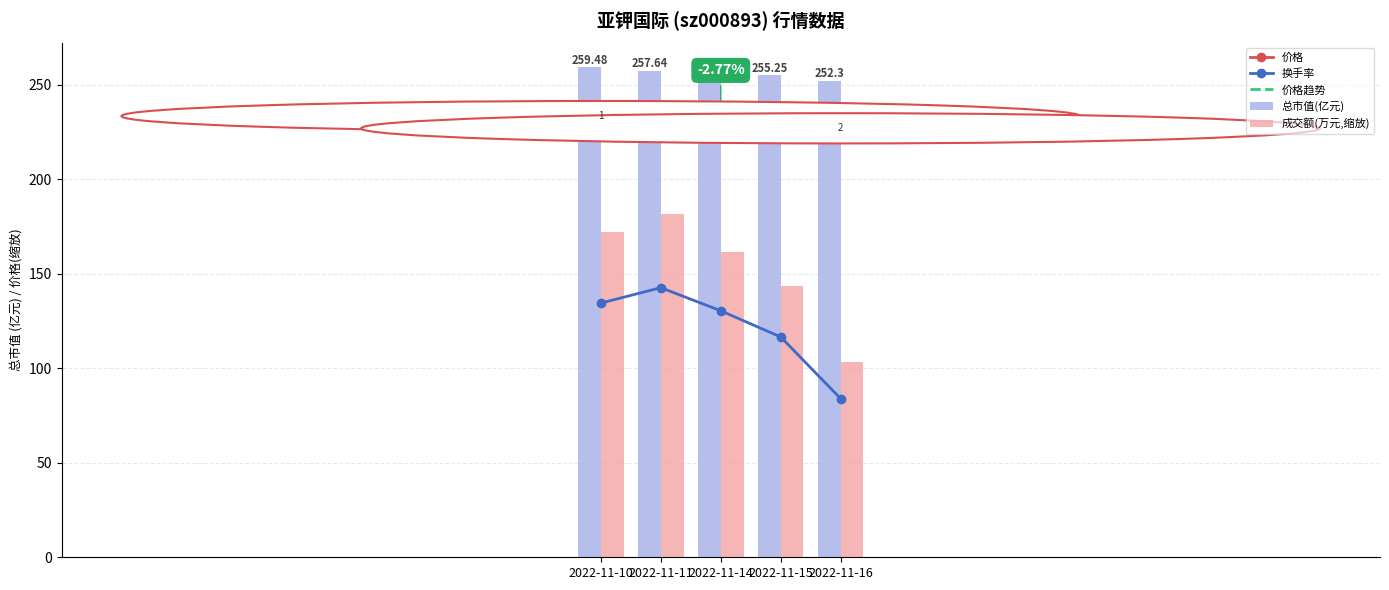

Which series has the largest range (max minus min)?

成交额(万元,缩放)